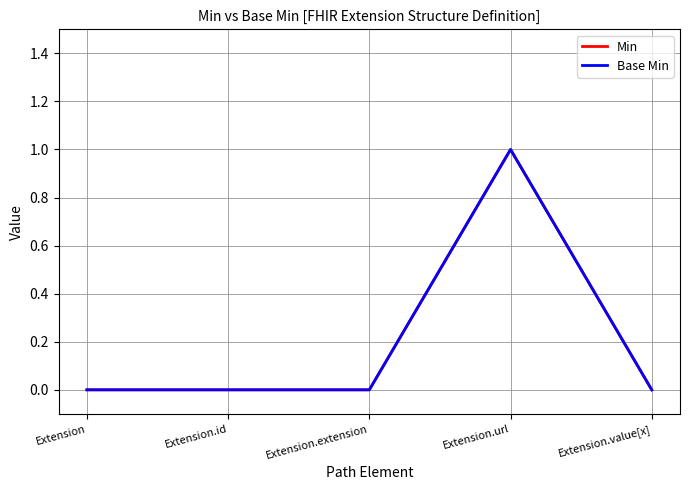

Does the chart display data point markers on the line(s)?

No